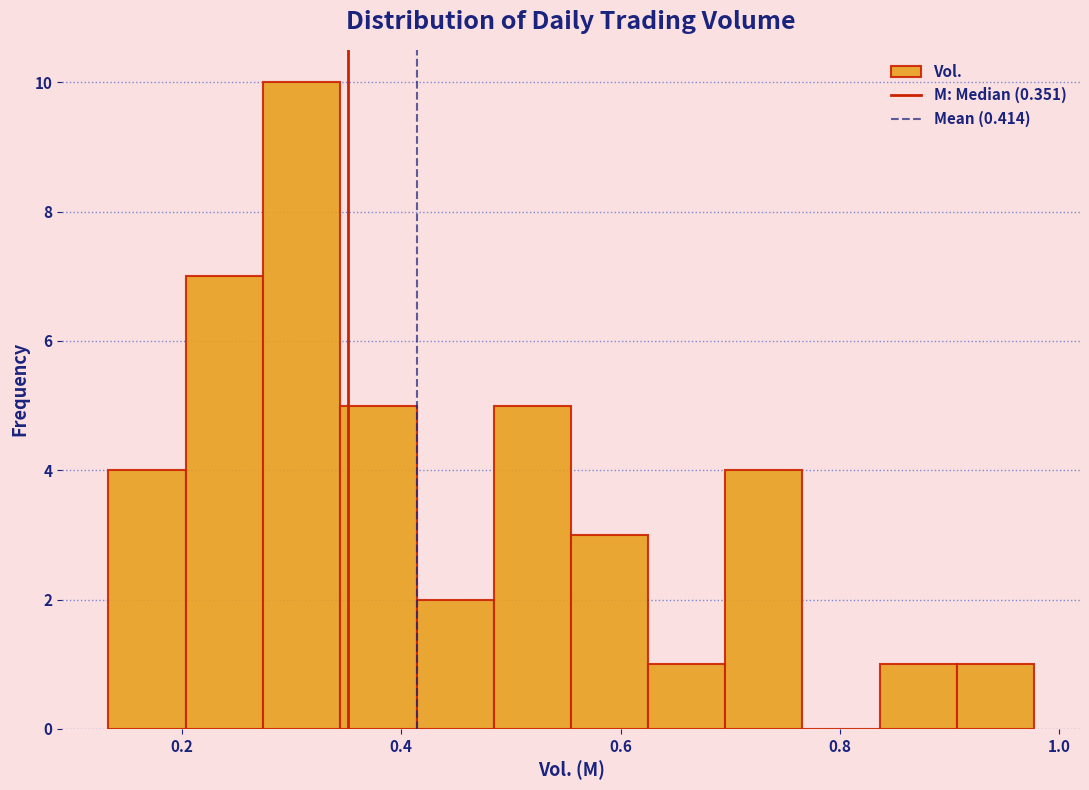

Around what value on the x-axis is the tallest bar? Give the approximate position of its centre, as read against the axis.

0.30